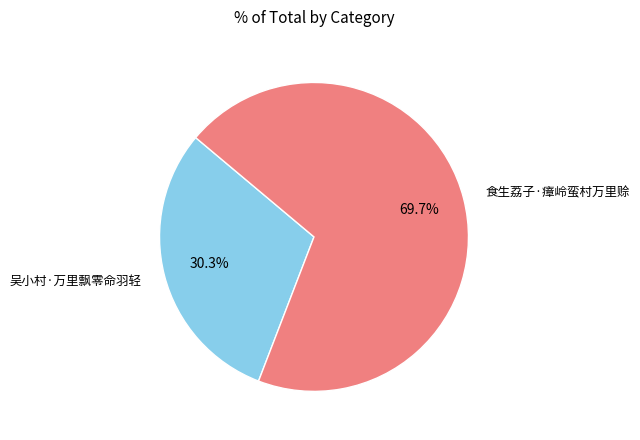

Which slice is the largest?

食生荔子·瘴岭蛮村万里赊